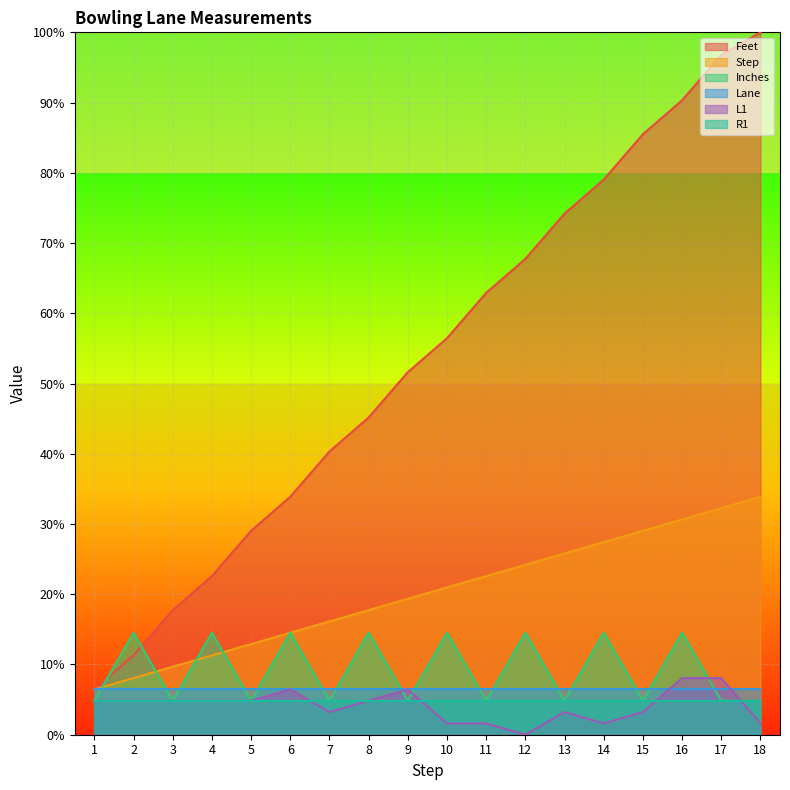

At which category does Inches reach its first local valley?

3